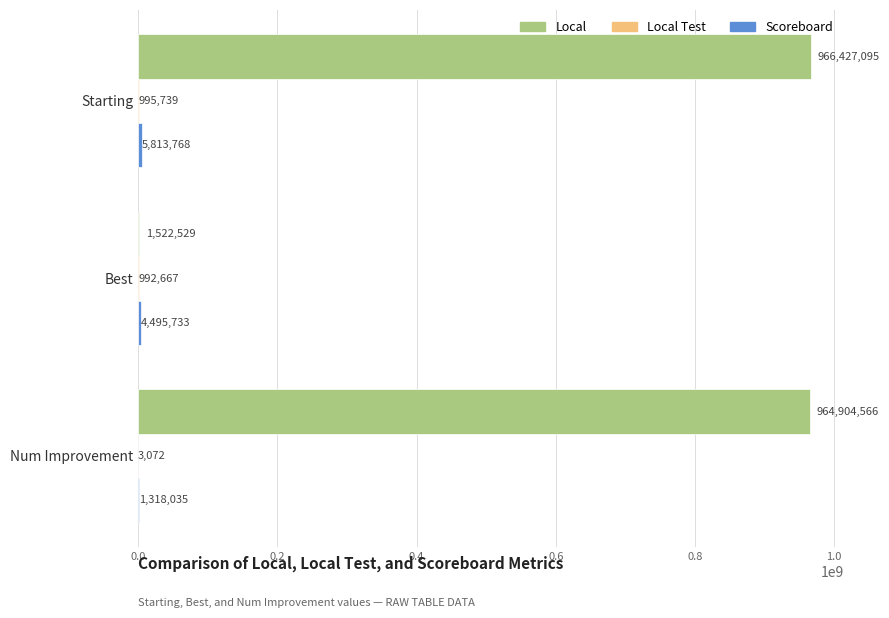

Is it true that Local equals 1278002897 at Num Improvement?

False